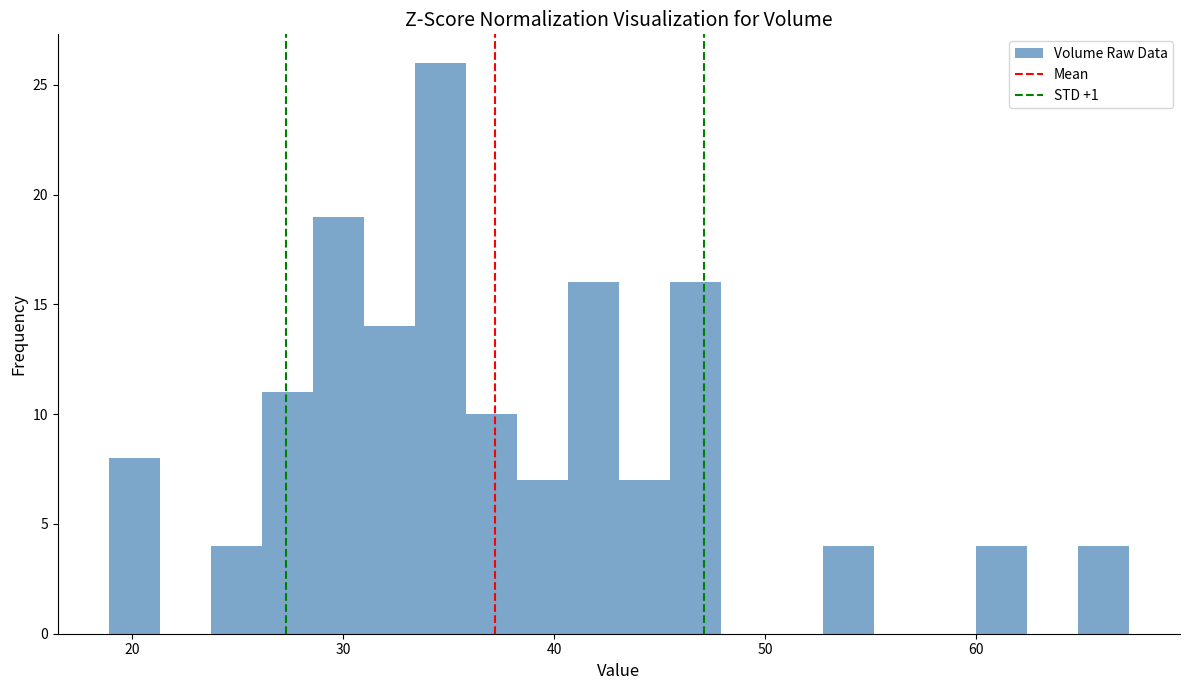

Around what value on the x-axis is the tallest bar? Give the approximate position of its centre, as read against the axis.

35